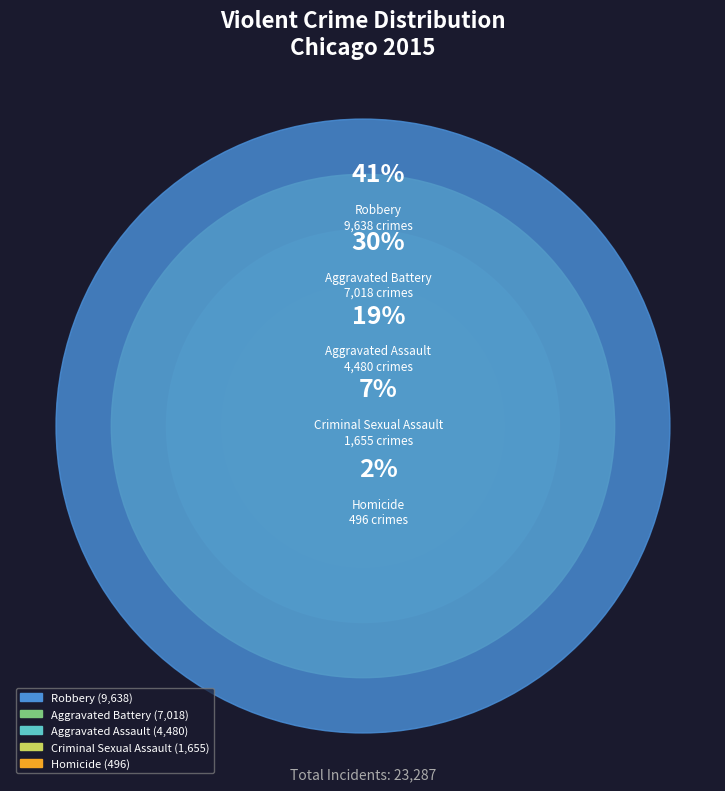

How many segments does this pie chart have?

5